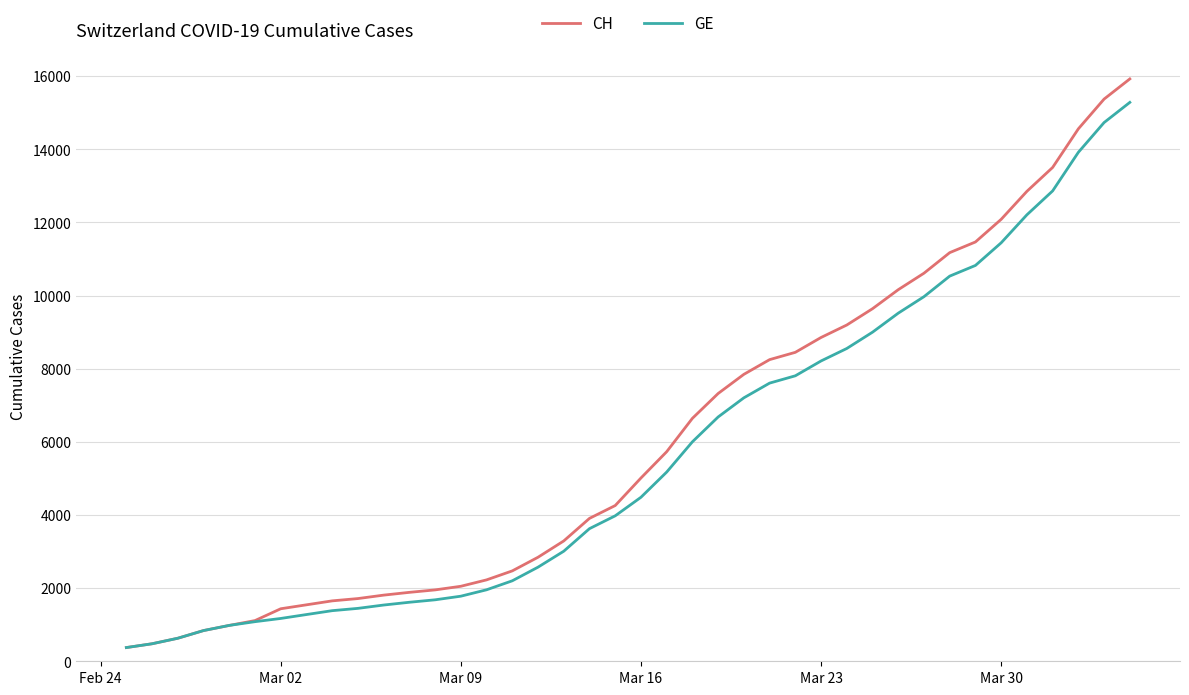

Is this an area chart (filled region under the line)?

No